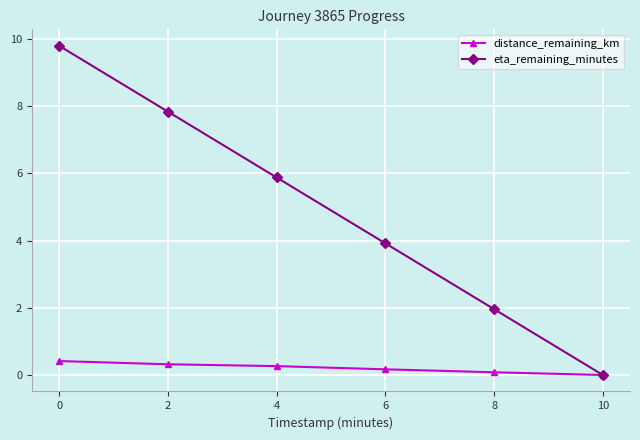

What is the difference between the distance_remaining_km values at 8 and 4?

0.2